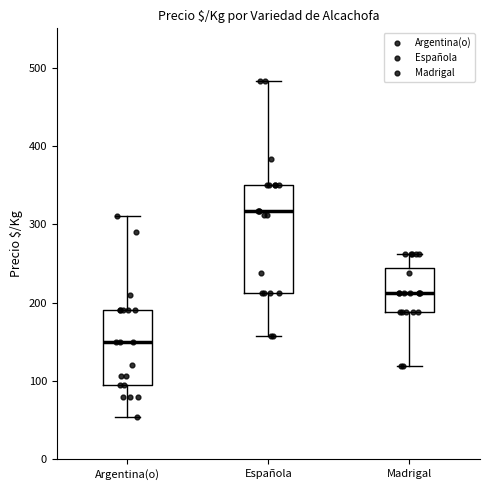

Comparing the boxes themselves (not the whiskers), which one is the tallest?

Española